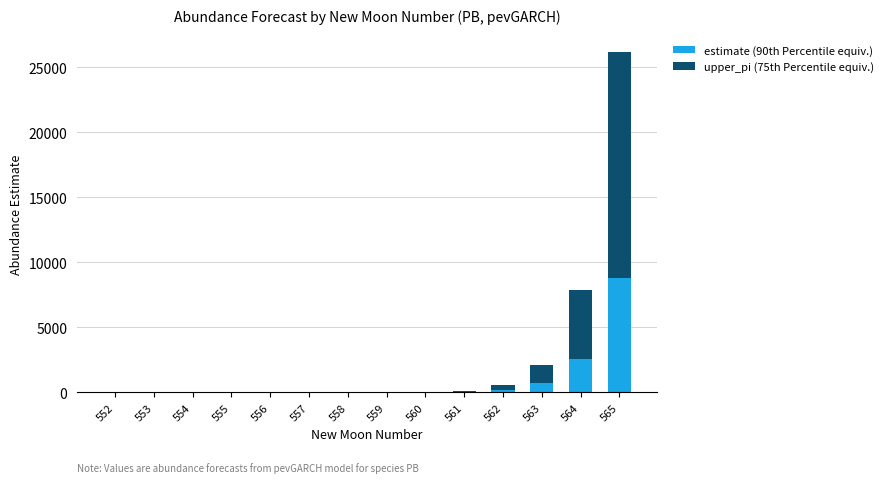

What is the sum of all estimate (90th Percentile equiv.) values?

12312.1